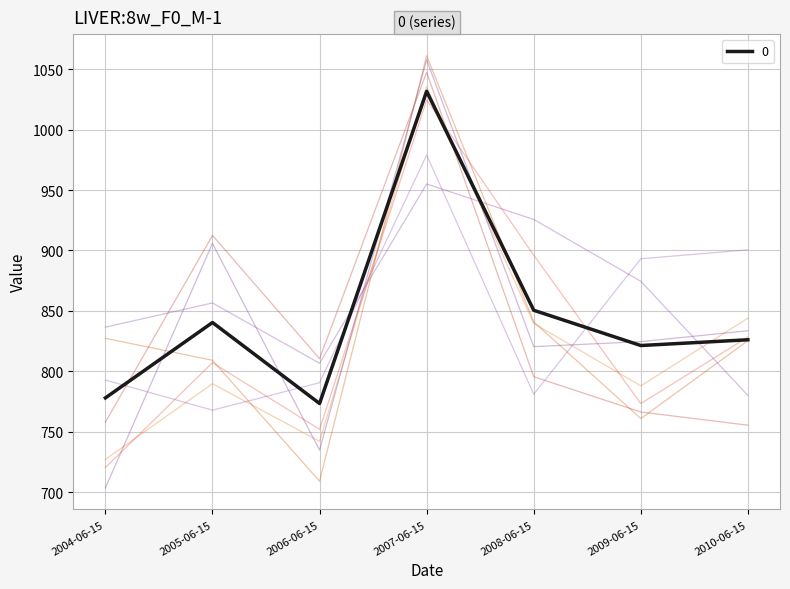

At which label does the data first exceed 826?

2005-06-15